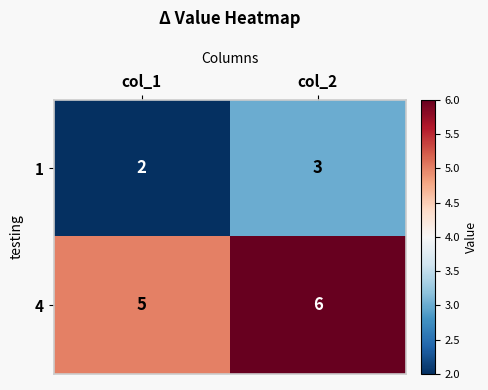

Rank the series by their maximum value, from highest to lowest.

4, 1